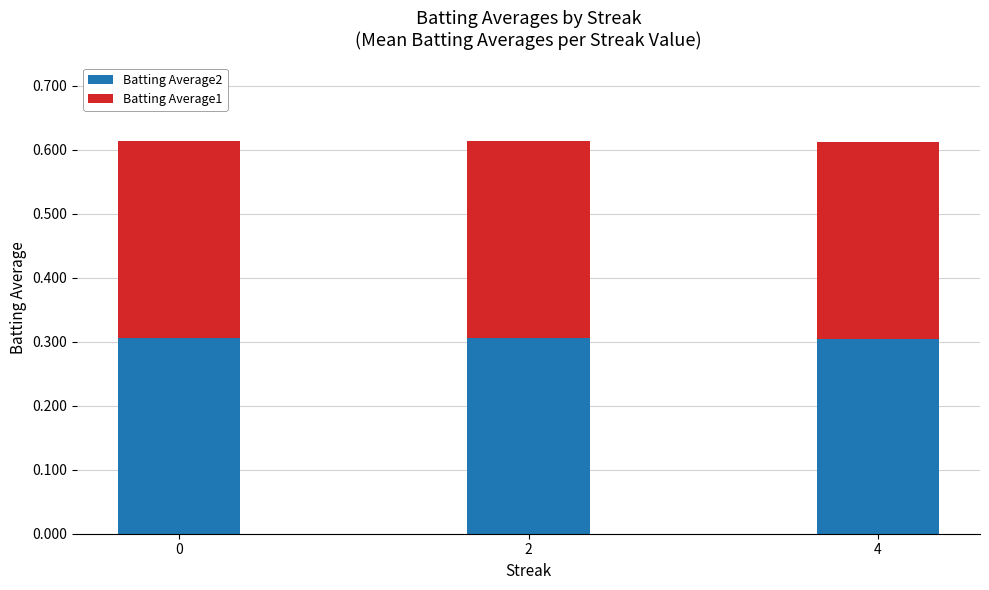

What is the total value across all series at 2?

0.6